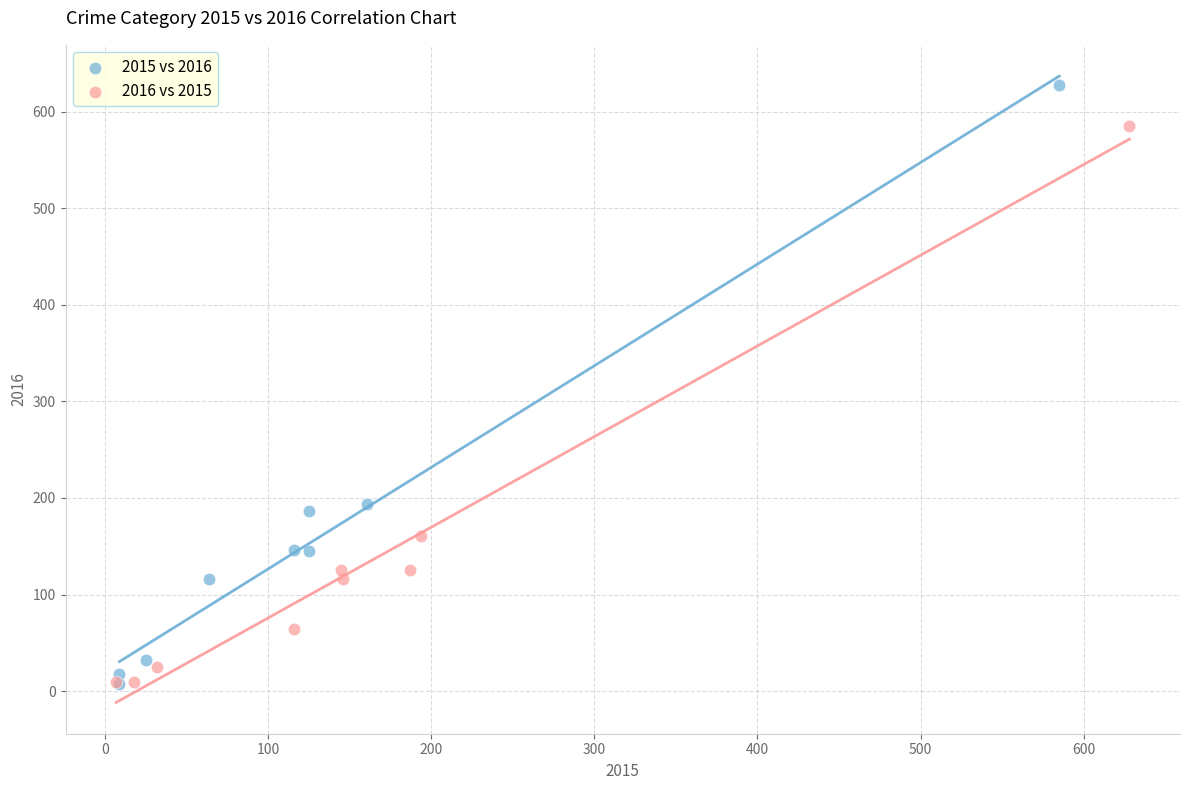

Which series reaches the maximum Y coordinate?

2015 vs 2016